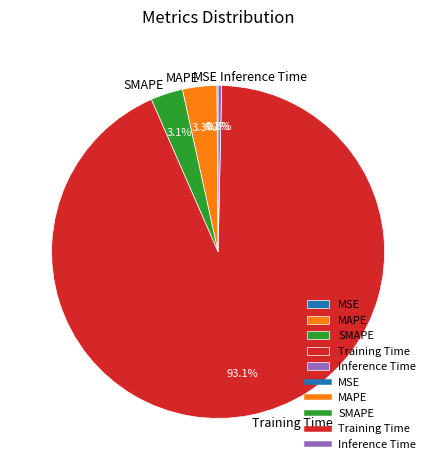

What portion of the pie excludes SMAPE?

96.9%